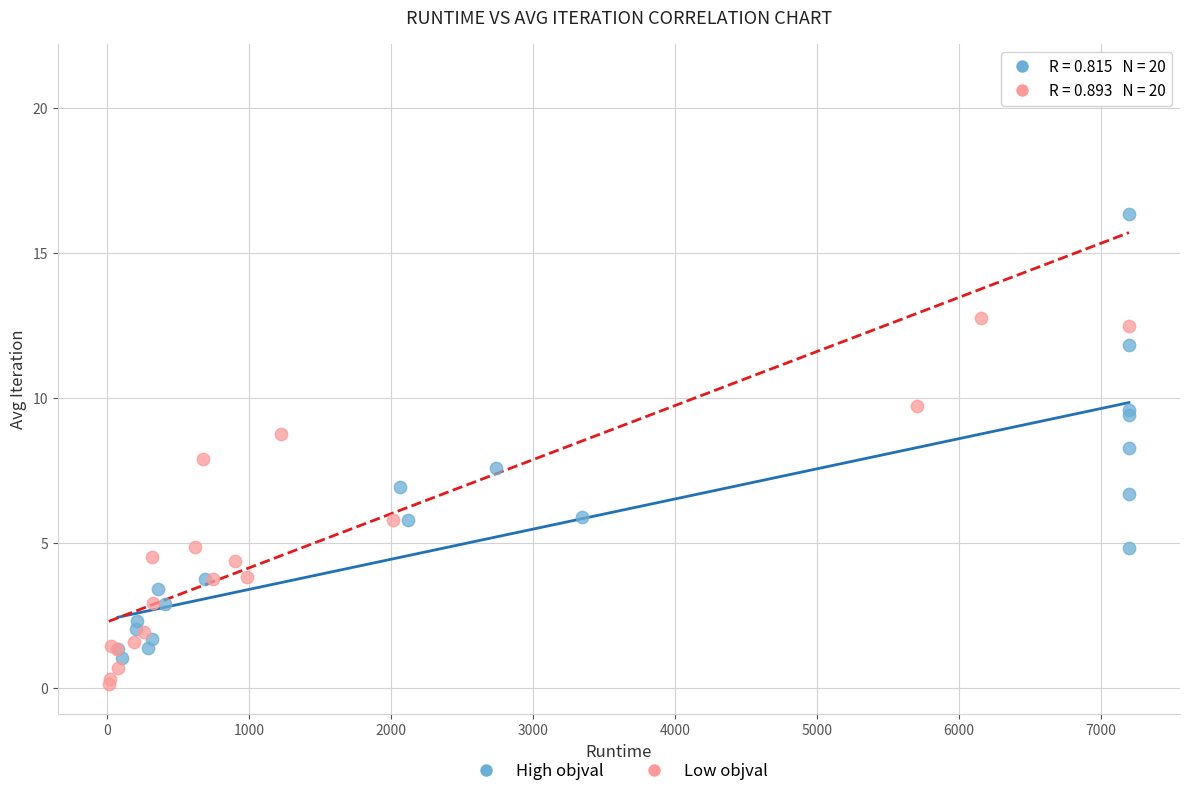

Which series contains the highest Y value?

Low objval